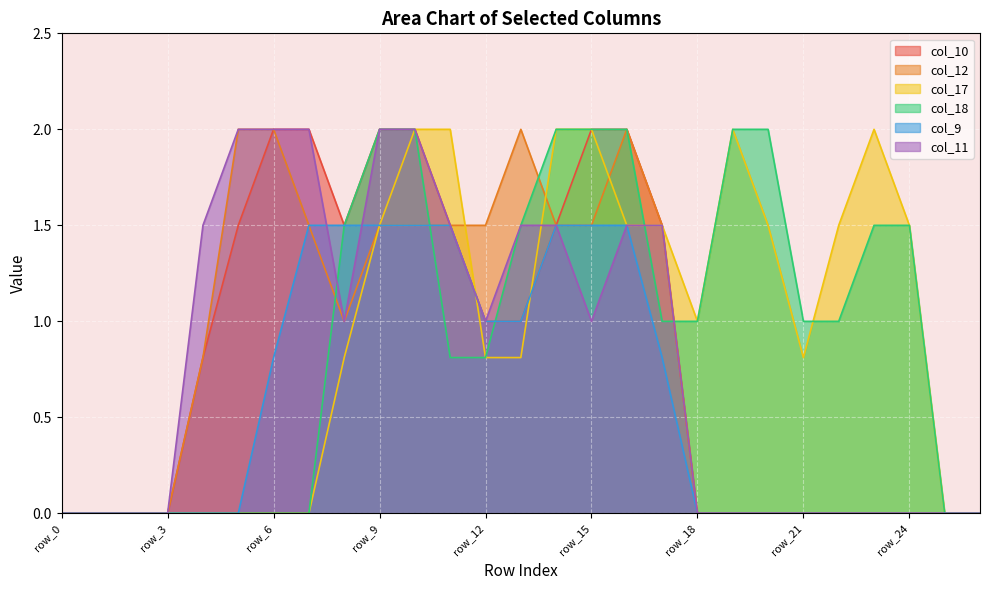

True or false: col_9 and col_10 intersect in this chart.

False